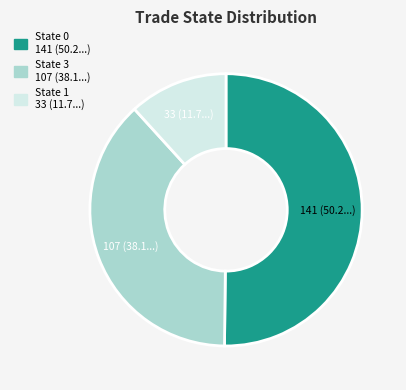

Is it true that State 1 is 12% of the pie?

True